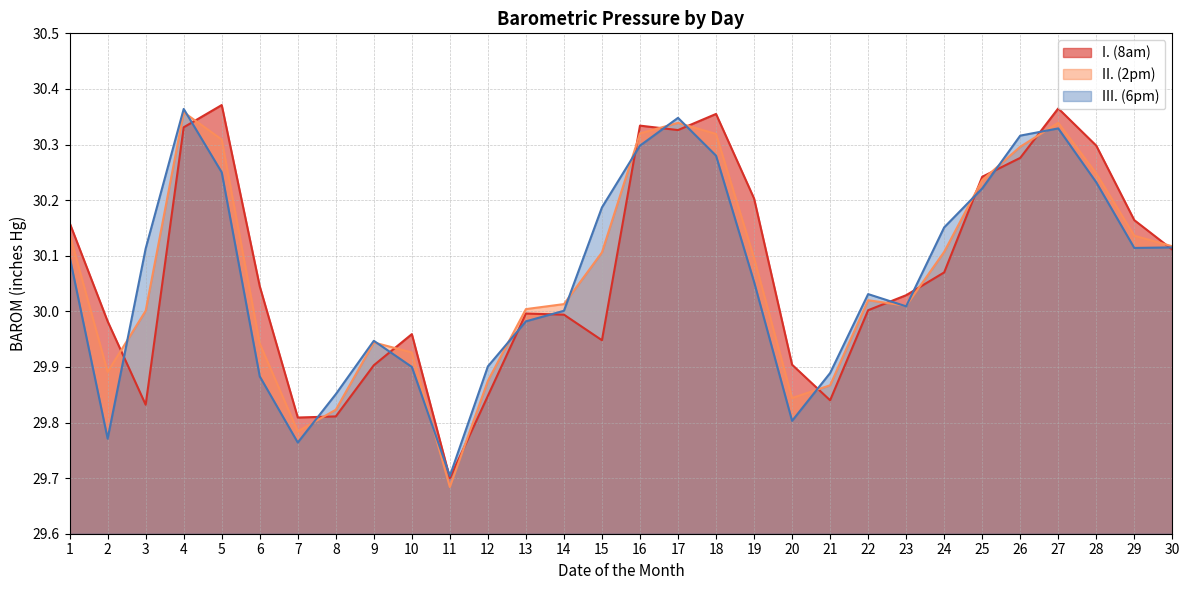

True or false: I. (8am) and II. (2pm) intersect in this chart.

True